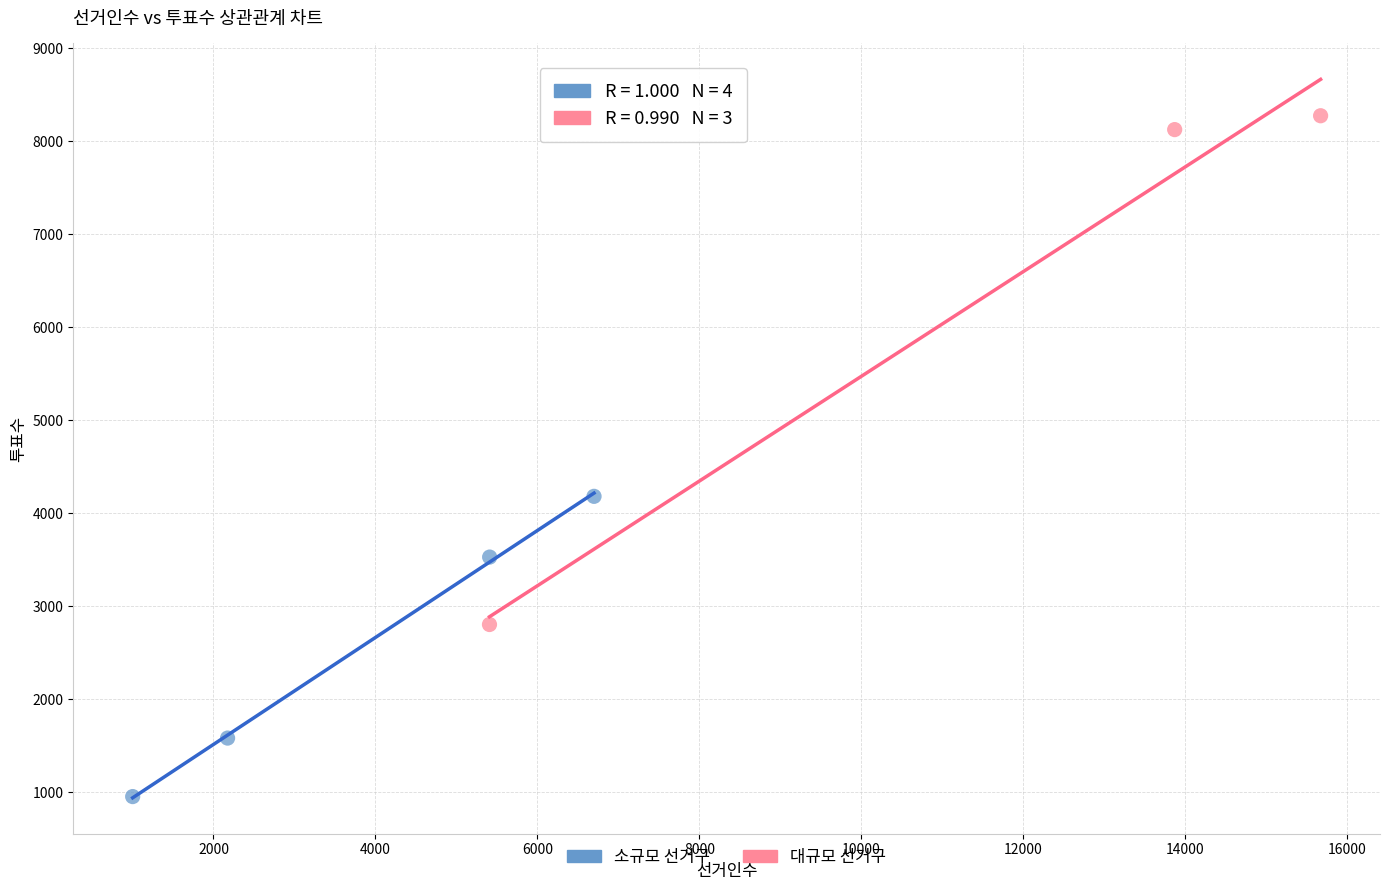

Which series reaches the minimum Y coordinate?

소규모 선거구